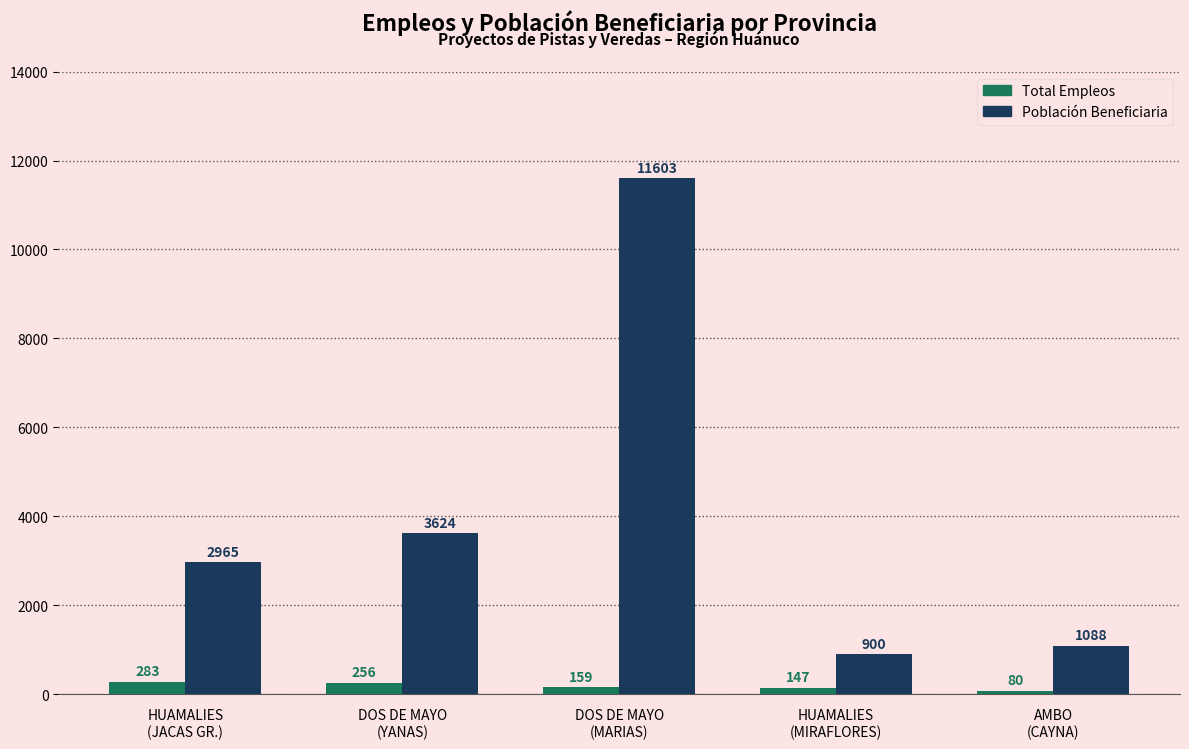

What is the smallest value displayed?

80